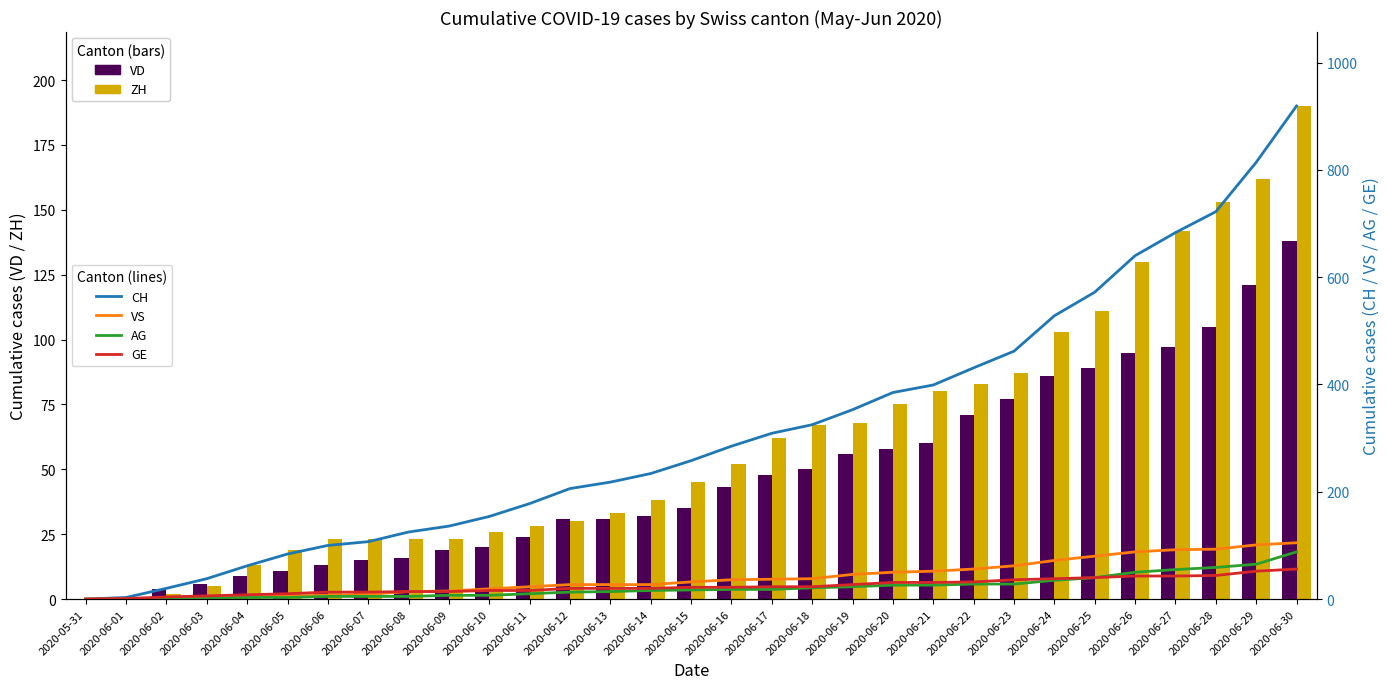

What is the difference between the second highest and minimum values in the ZH series?

162